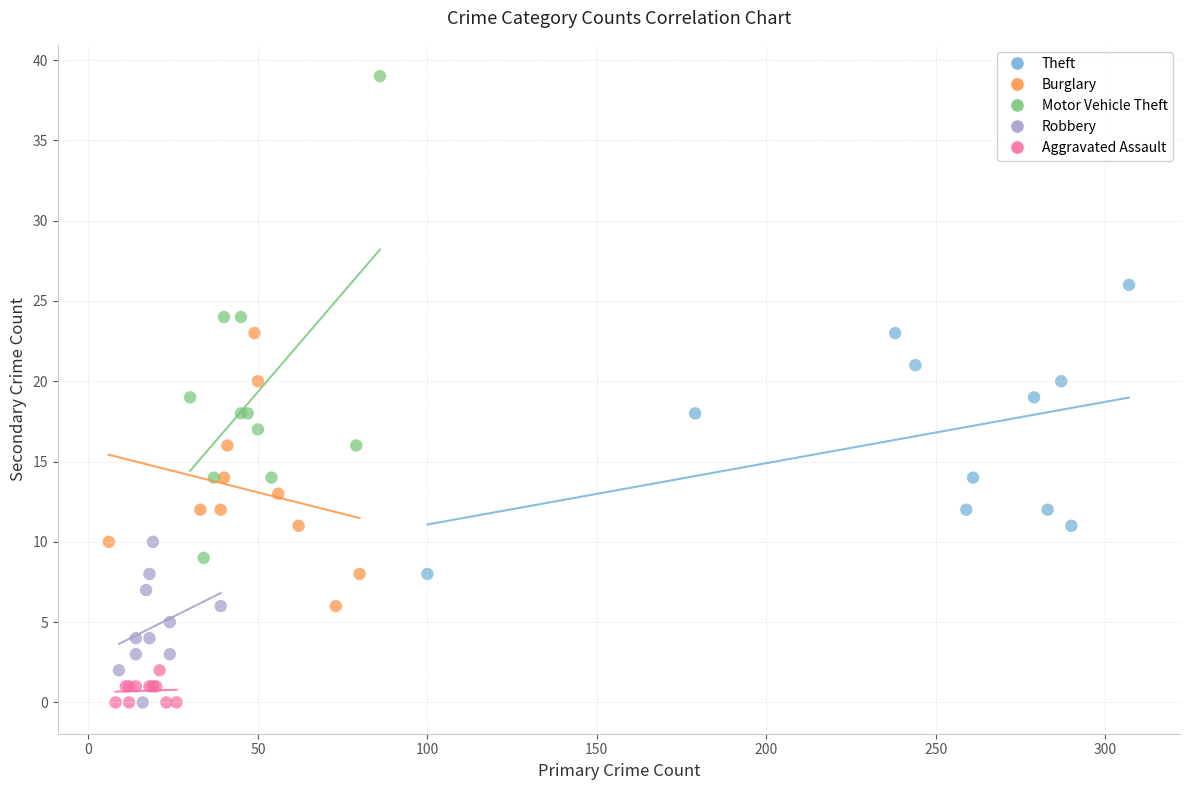

Which series contains the highest Y value?

Motor Vehicle Theft